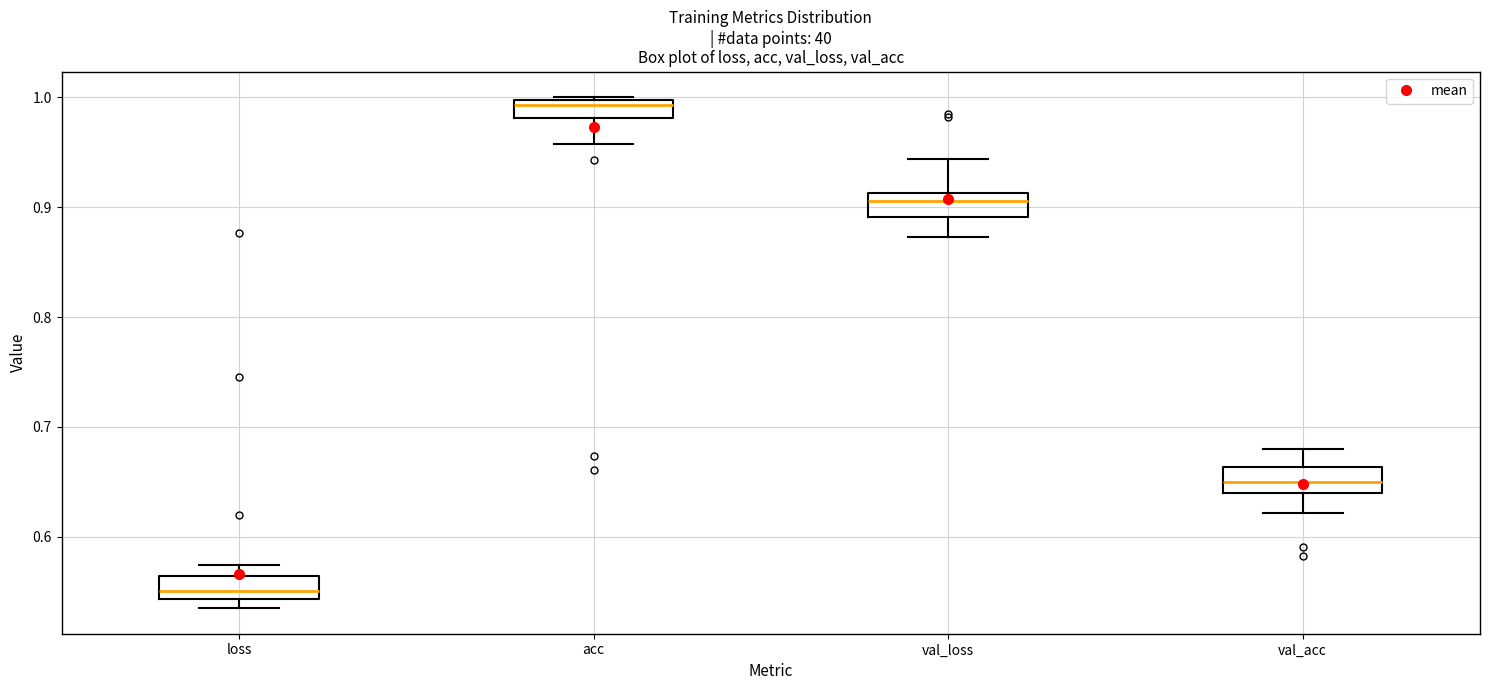

Where is the lower edge of the box for val_loss on the y-axis? The values are not printed on the chart, so give them approximately, as read against the axis.

0.89